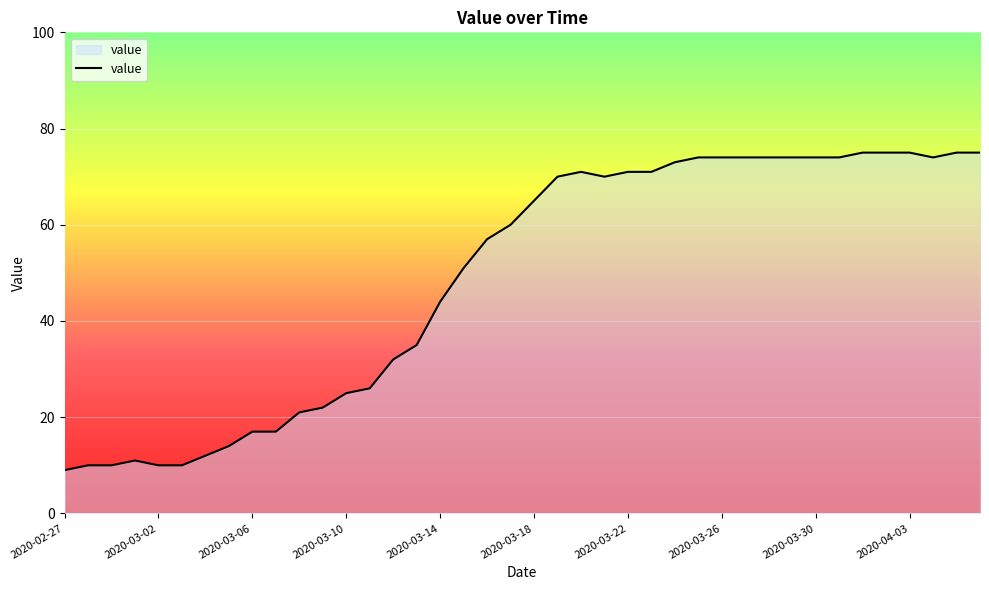

What is the smallest value displayed?

9